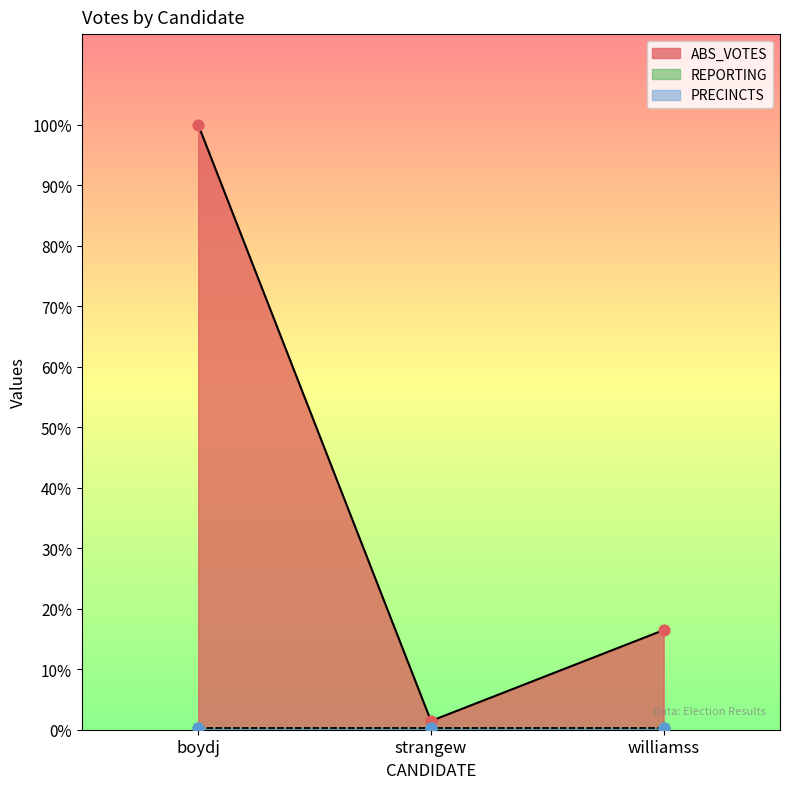

Which series contains the highest Y value?

ABS_VOTES